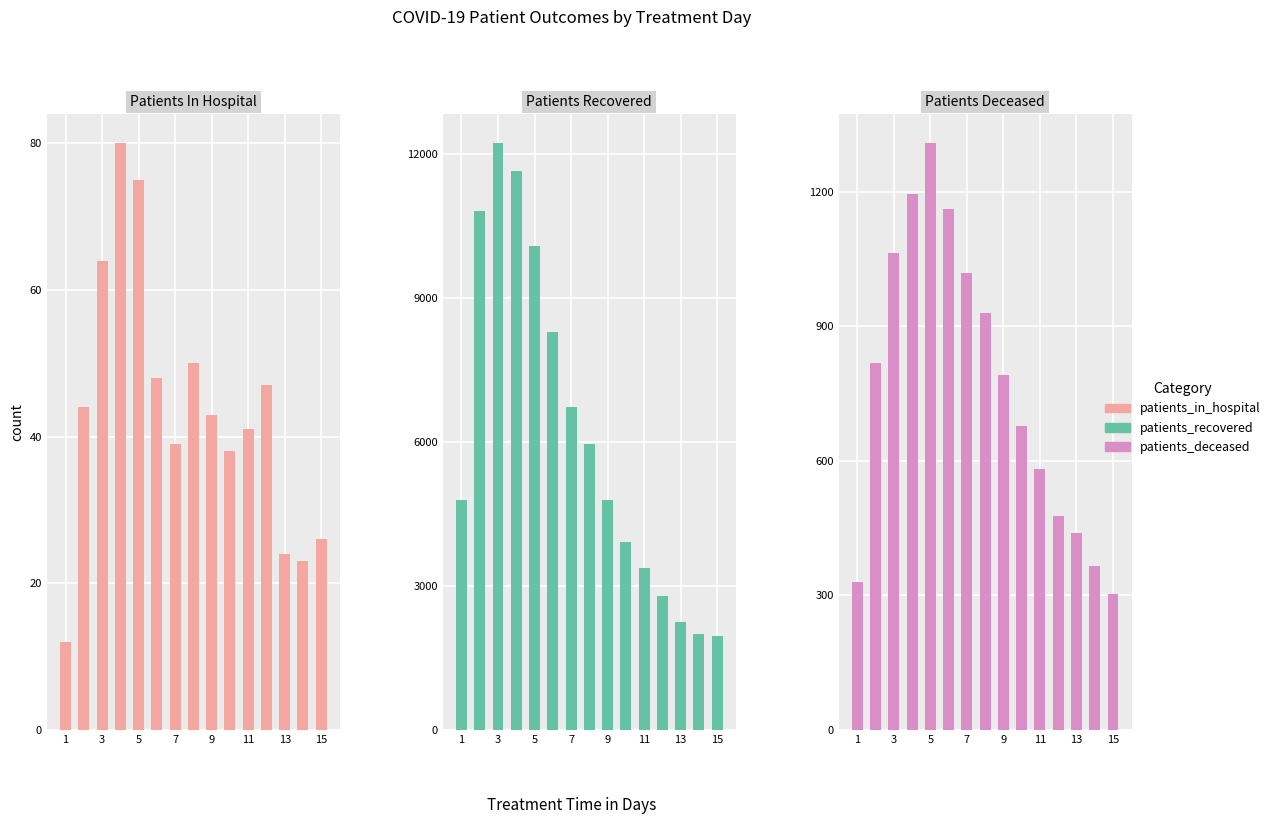

The patients_deceased series shows 453 at 1. True or false?

False